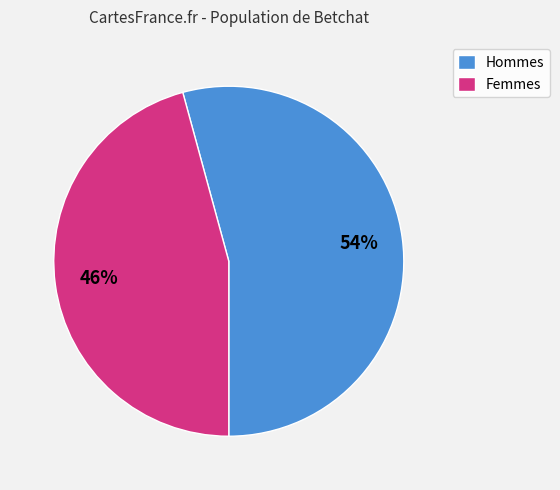

Between Hommes and Femmes, which is larger?

Hommes